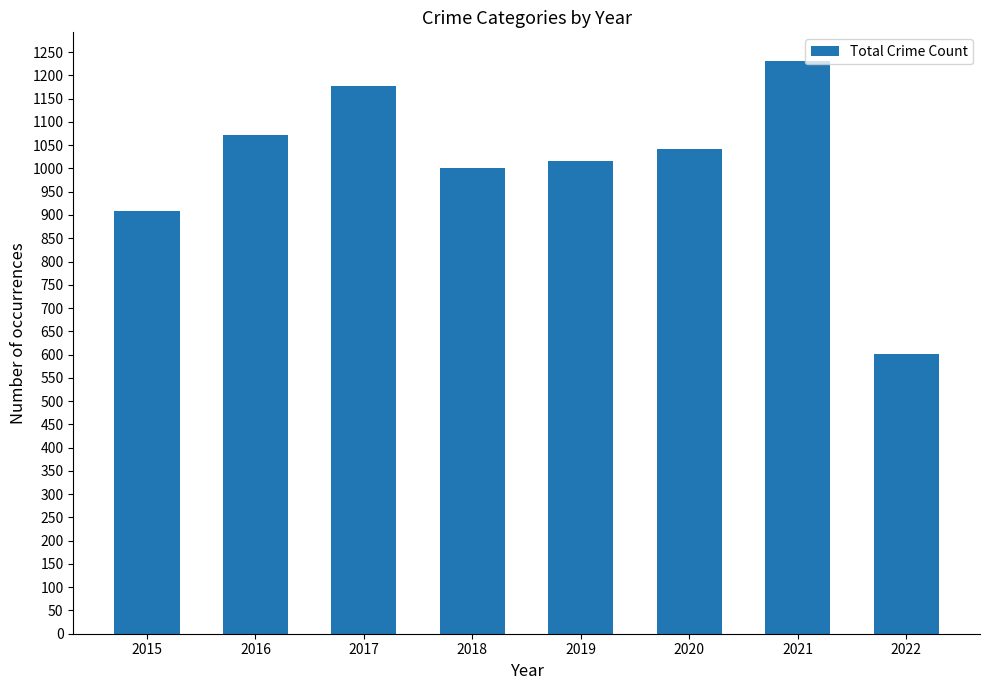

True or false: the data shows 1644 at 2020.

False